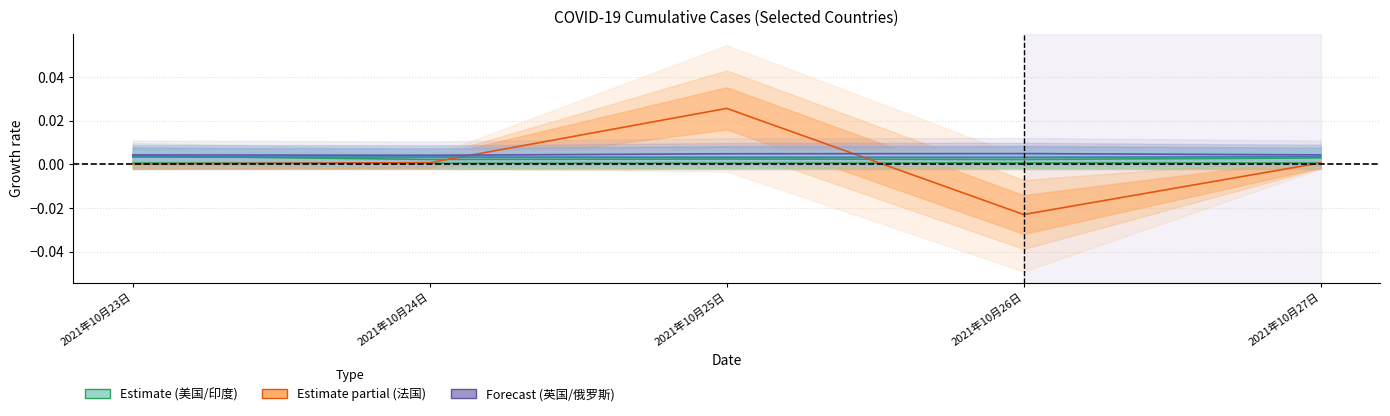

List the series in order of their peak value, lowest first.

印度, 俄罗斯, 美国, 英国, 法国